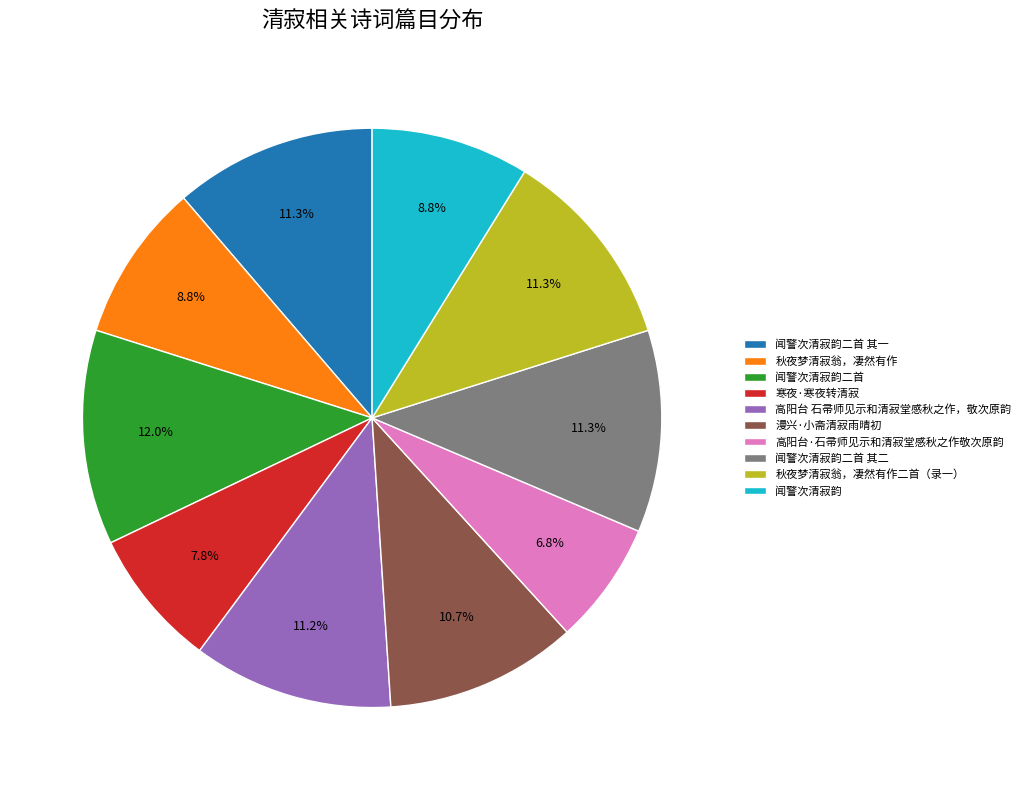

How many slices are in this pie chart?

10